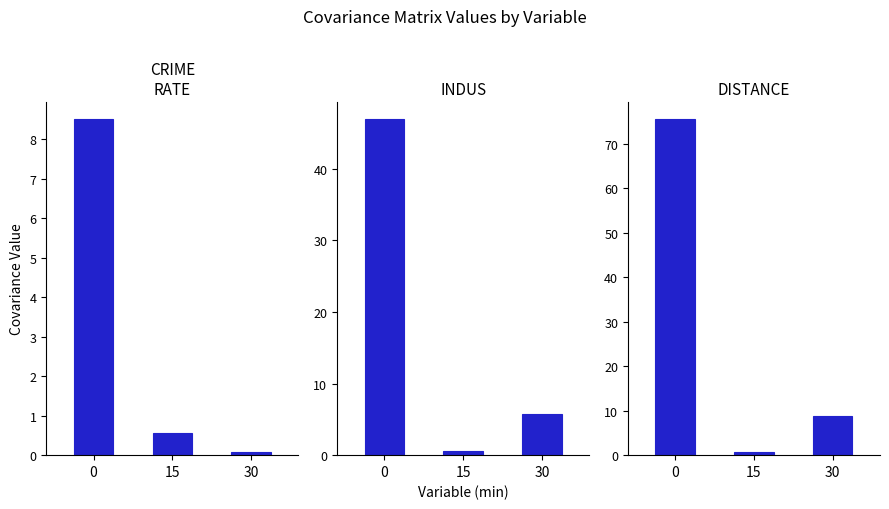

What are all the series names shown in the legend?

CRIME_RATE, INDUS, DISTANCE